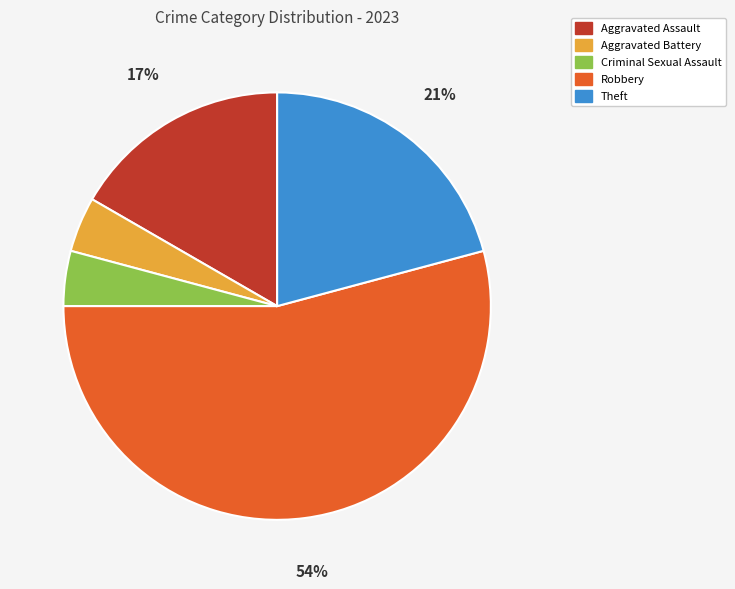

What is the largest slice in the pie chart?

Robbery